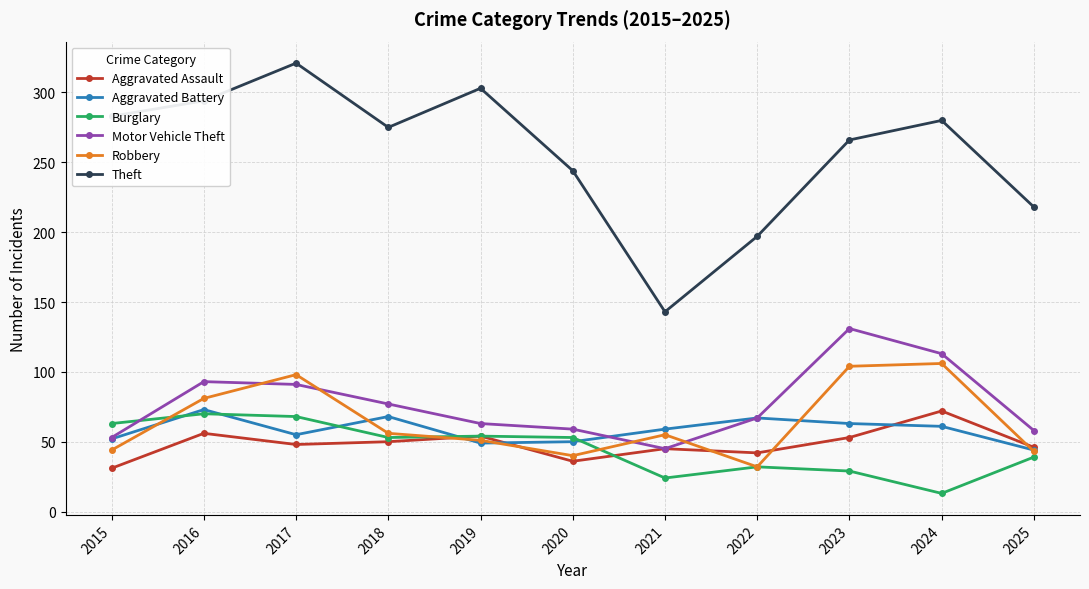

Which series has the largest total across all categories?

Theft